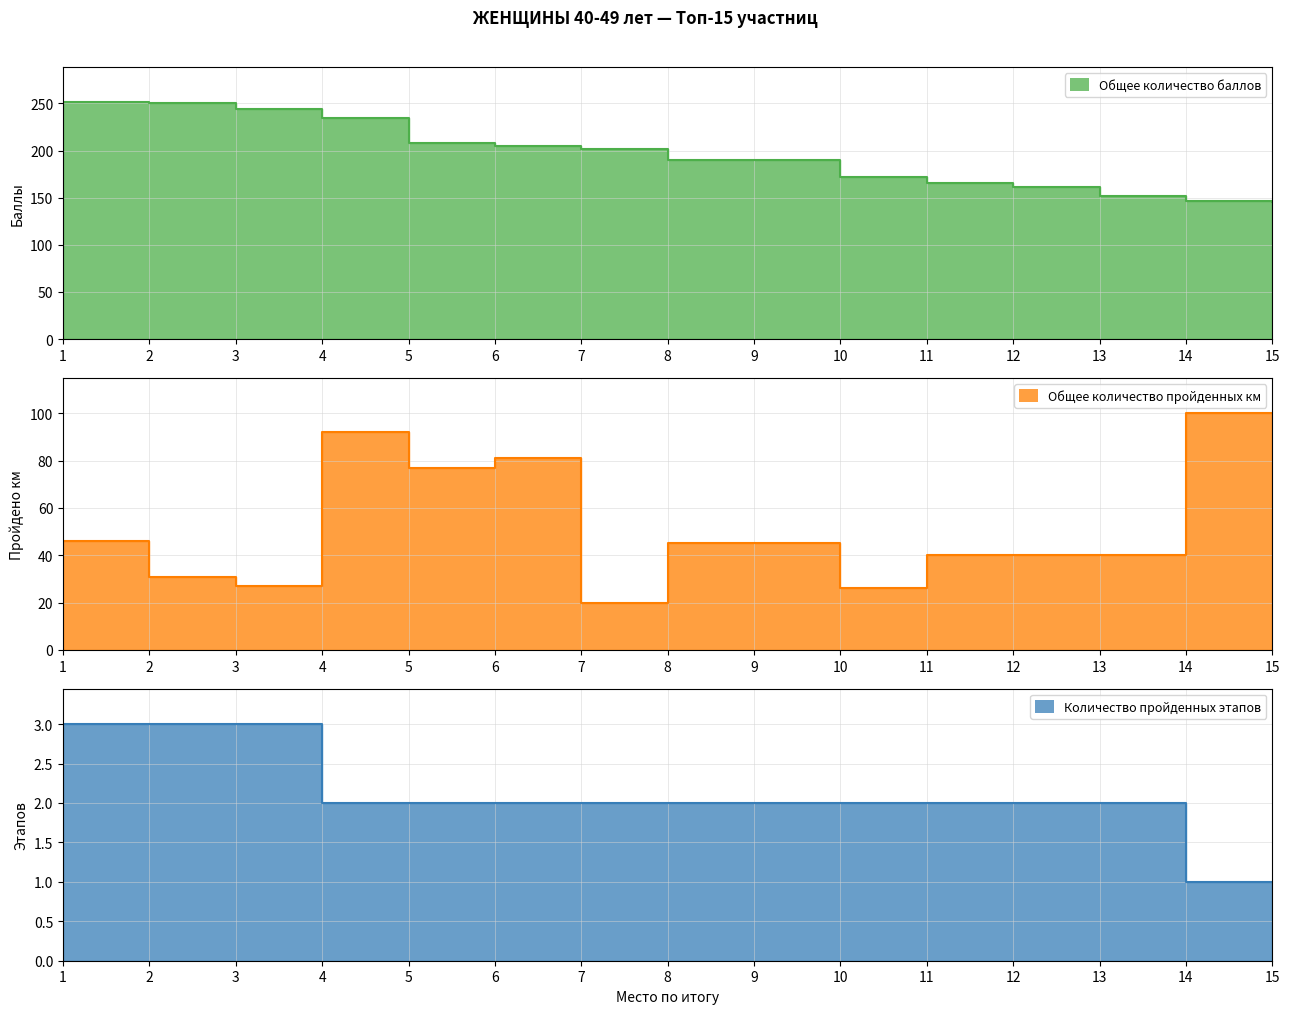

List the labels in order of Количество пройденных этапов value, largest first.

1, 2, 3, 4, 5, 6, 7, 8, 9, 10, 11, 12, 13, 14, 15